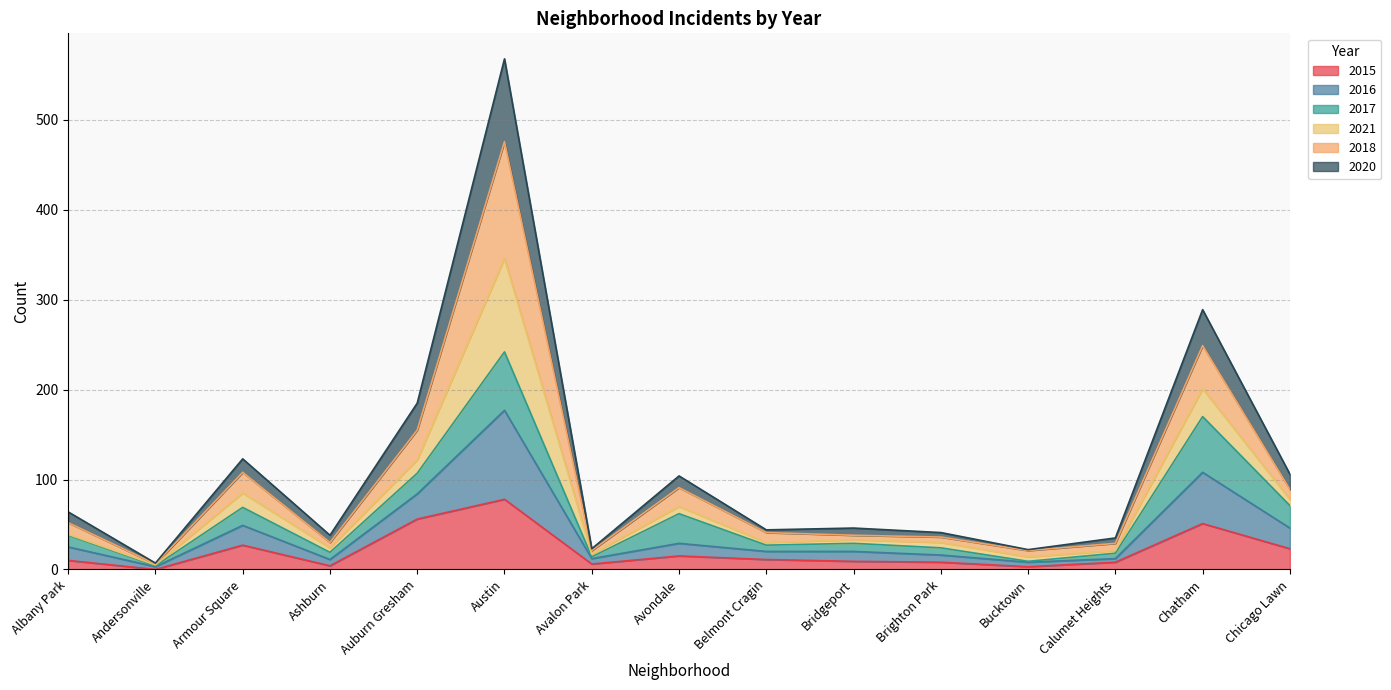

How many interior local valleys does the 2020 series have?

4